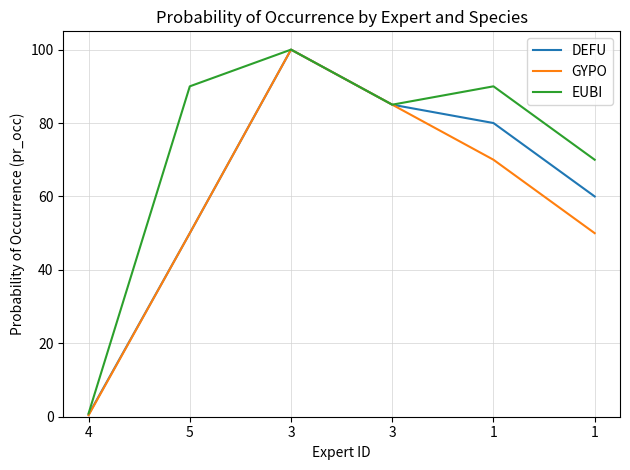

The EUBI series shows 95.7 at 1. True or false?

False